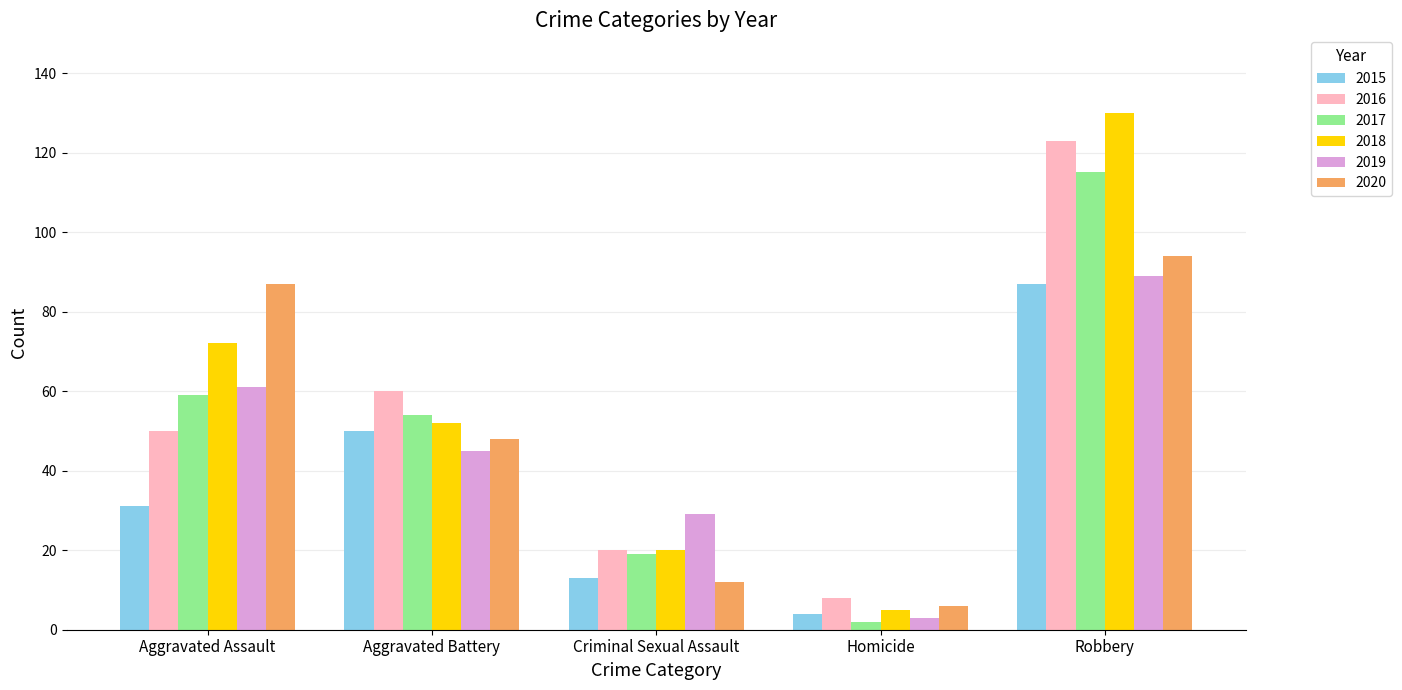

How many categories are shown in the chart?

5